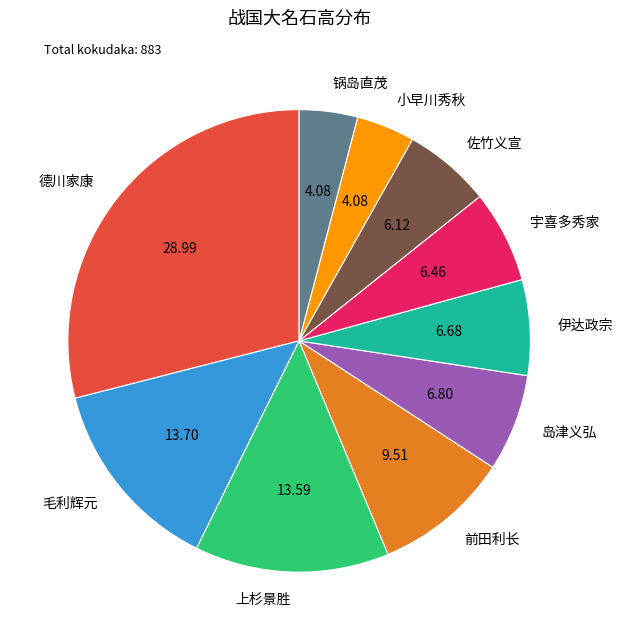

Between 德川家康 and 伊达政宗, which is larger?

德川家康